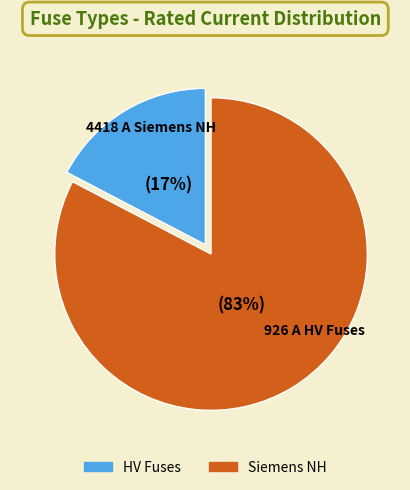

Is there any slice that represents more than half of the pie?

Yes